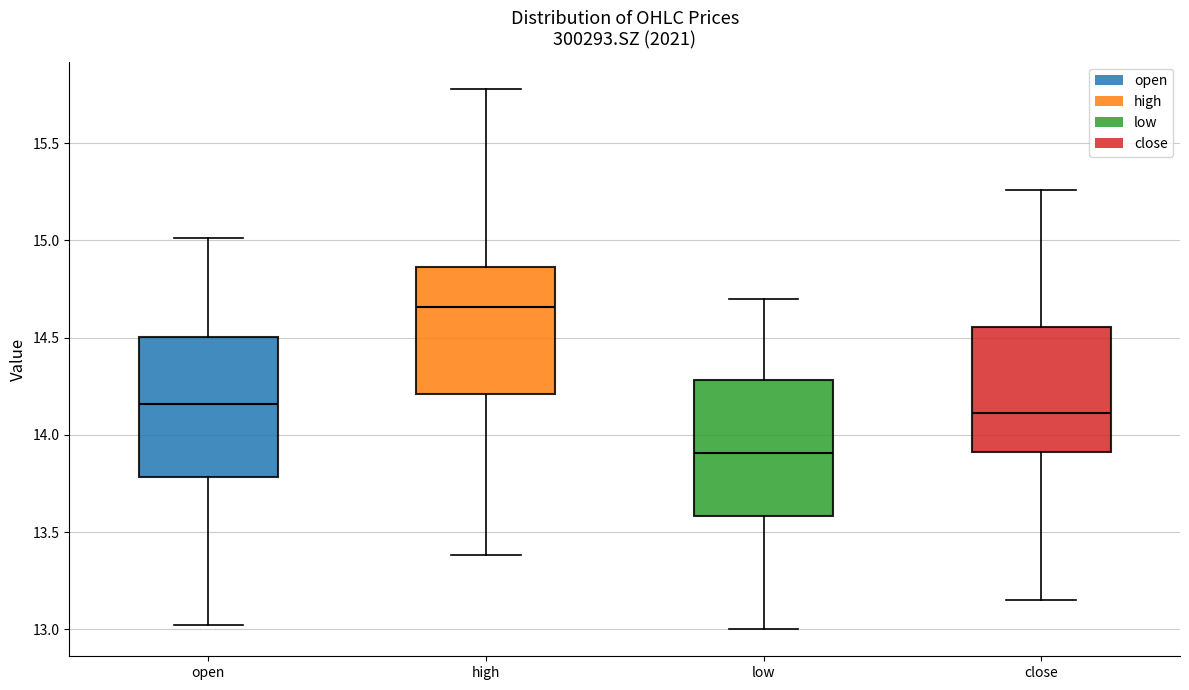

Which box has the lowest median line?

low